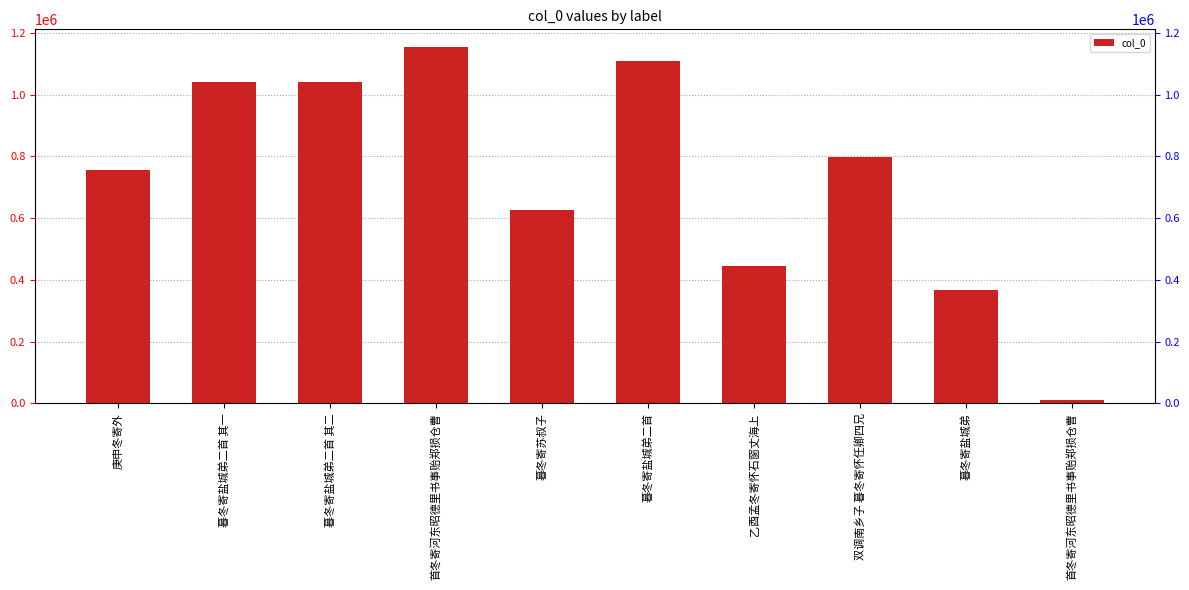

Between 暮冬寄盐城弟二首 and 暮冬寄盐城弟二首 其二, which is larger?

暮冬寄盐城弟二首